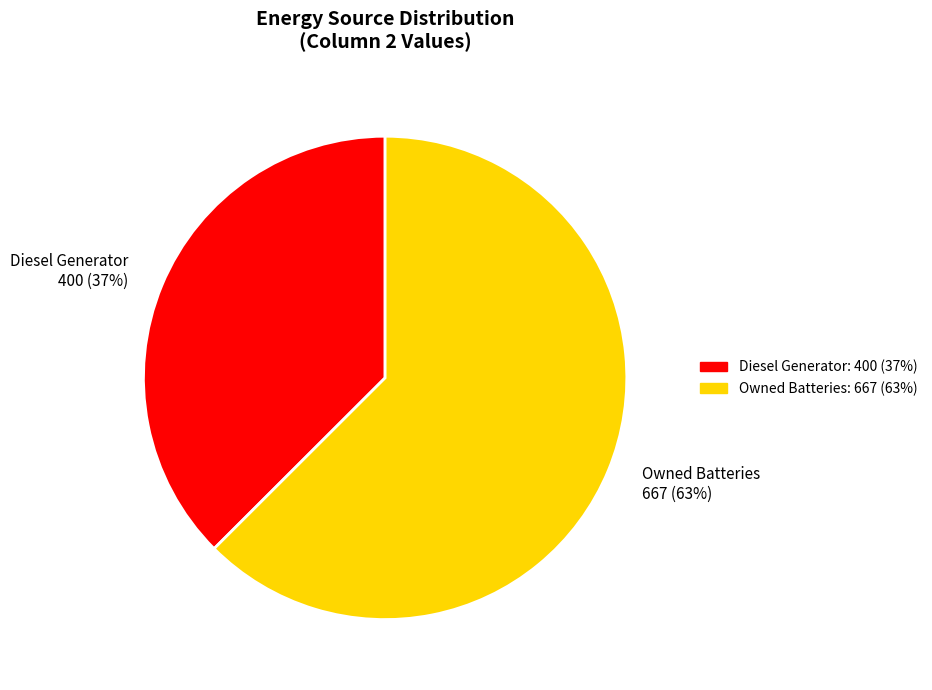

Is the sum of Owned Batteries 667 (63%) and Diesel Generator 400 (37%) greater than half?

Yes